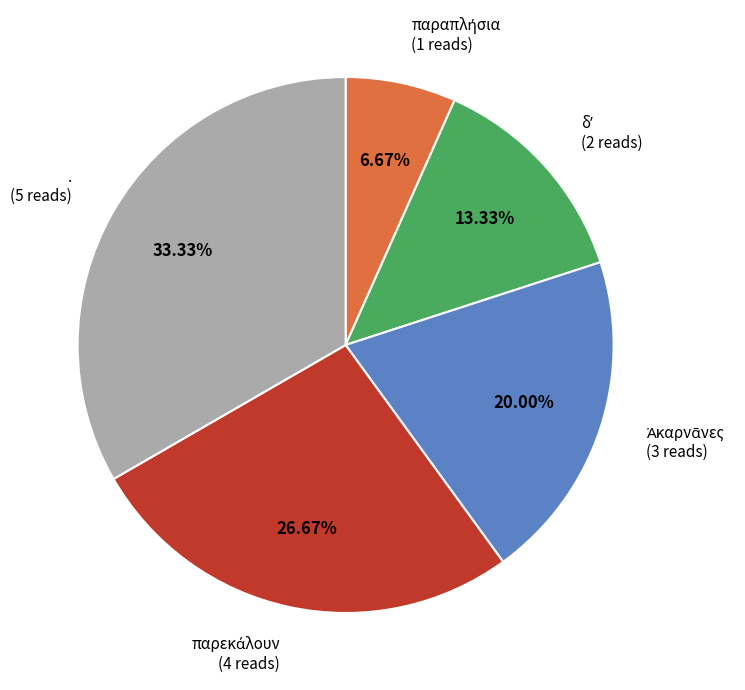

Is there any slice that represents more than half of the pie?

No